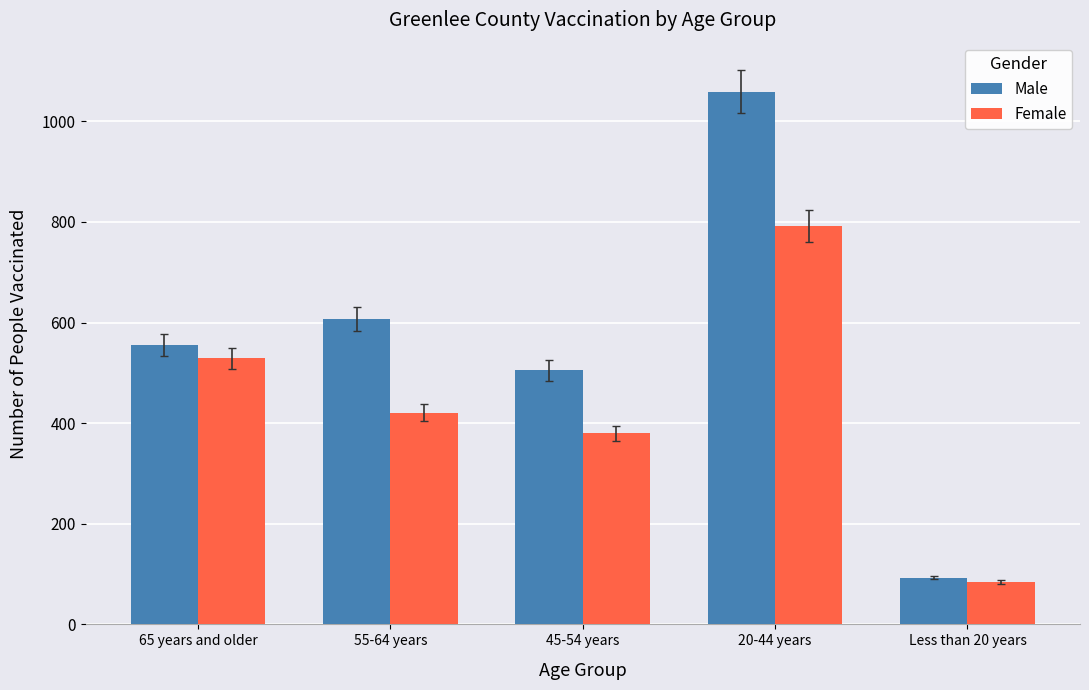

Is the value of Female at 55-64 years greater than the value of Male at 55-64 years?

No